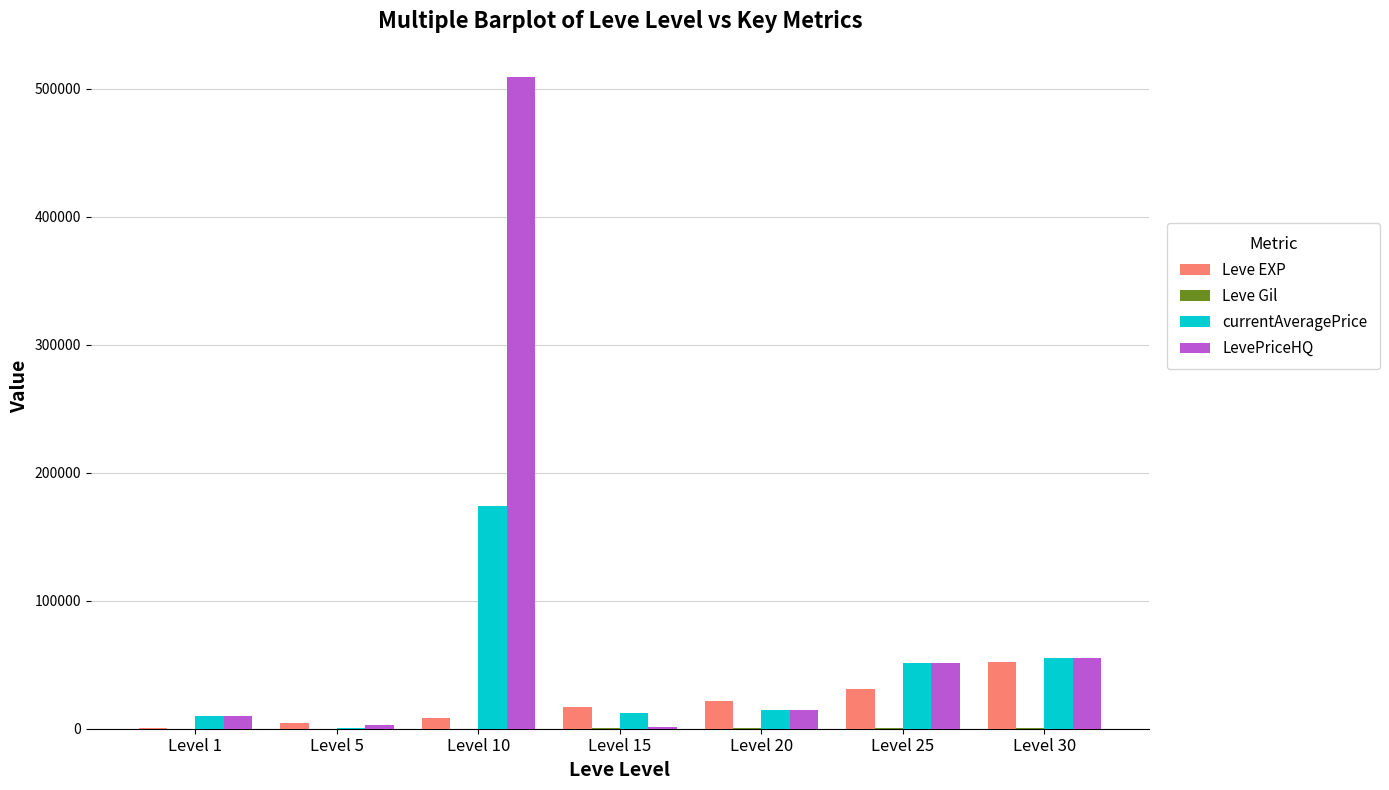

Between Level 5 and Level 10, which series saw the biggest shift?

LevePriceHQ